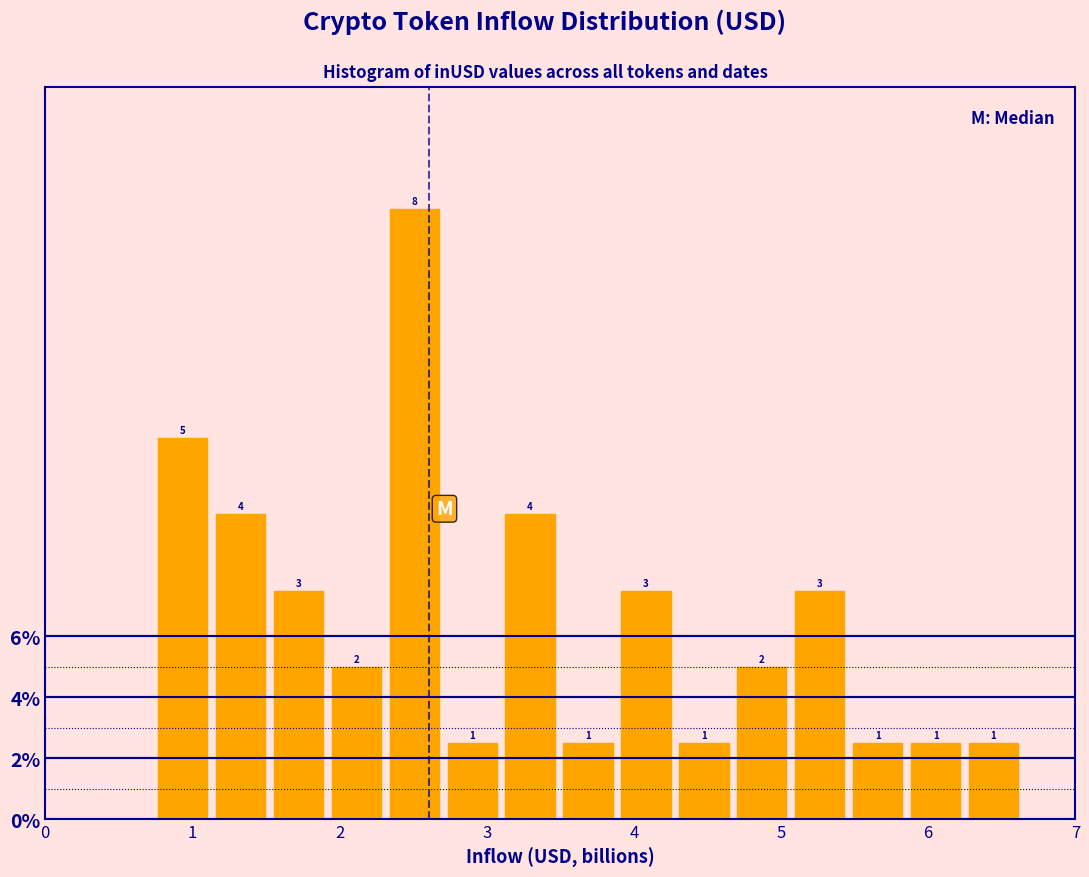

Around what value on the x-axis is the tallest bar? Give the approximate position of its centre, as read against the axis.

2.5